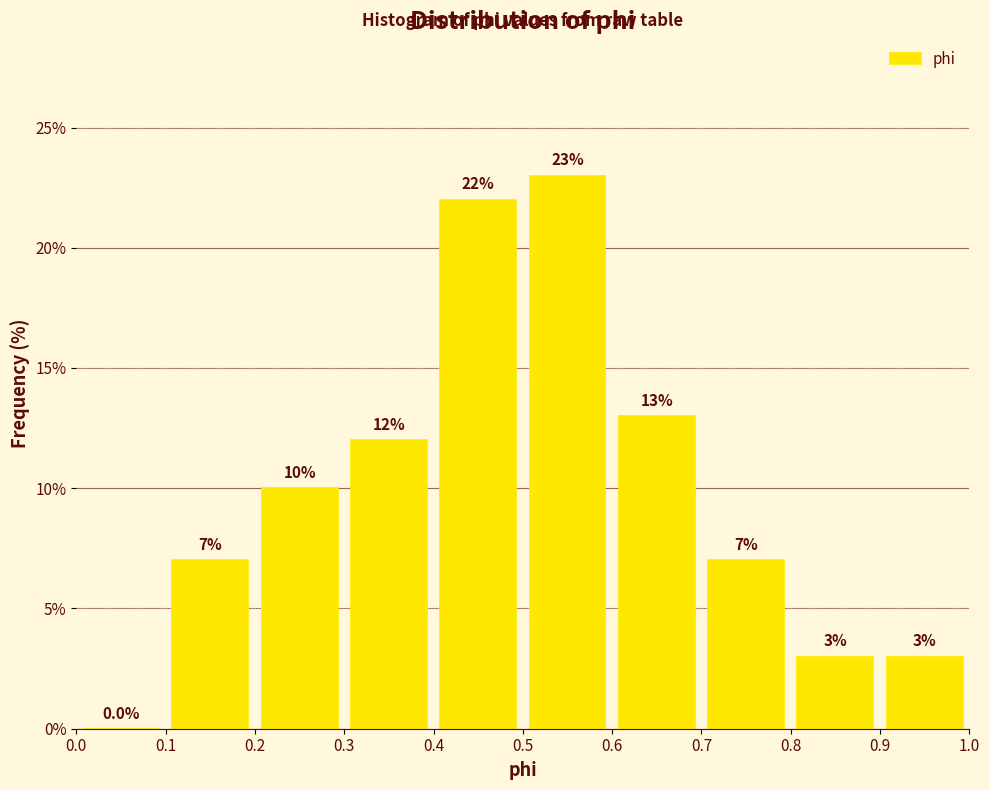

How tall is the bar that spans 0.9 to 1.0 on the x-axis?

3.0